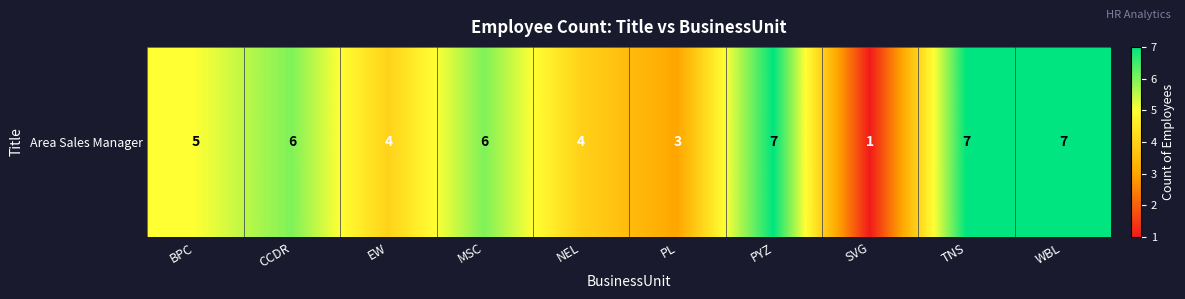

Rank the categories by value from highest to lowest.

PYZ, TNS, WBL, CCDR, MSC, BPC, EW, NEL, PL, SVG